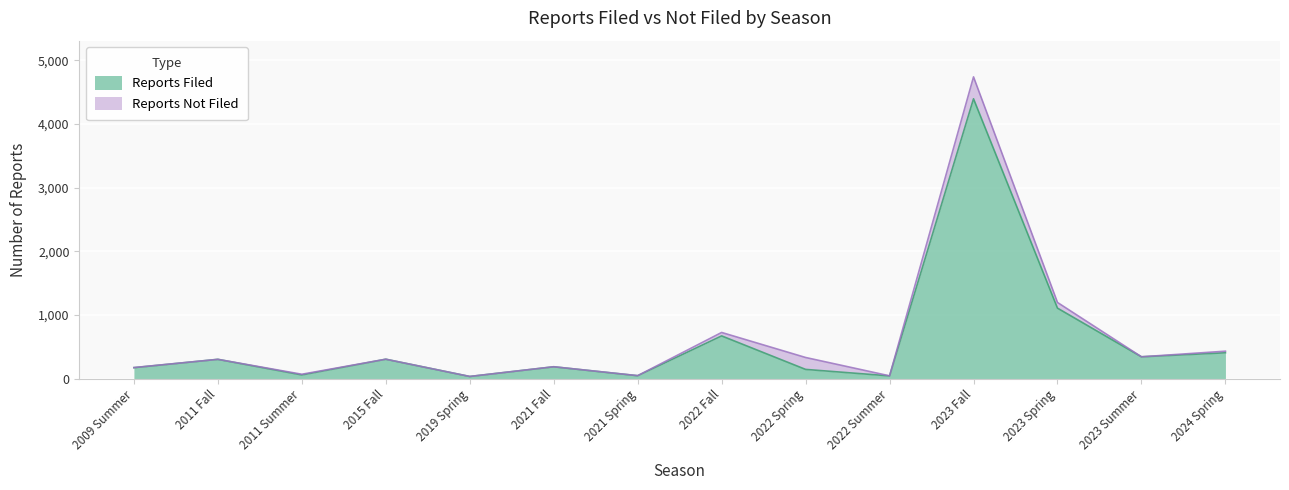

Reading left to right, transcribe all the data shown in this chart.

2009 Summer=173	2011 Fall=304	2011 Summer=59	2015 Fall=306	2019 Spring=35	2021 Fall=187	2021 Spring=47	2022 Fall=672	2022 Spring=146	2022 Summer=44	2023 Fall=4395	2023 Spring=1108	2023 Summer=344	2024 Spring=407